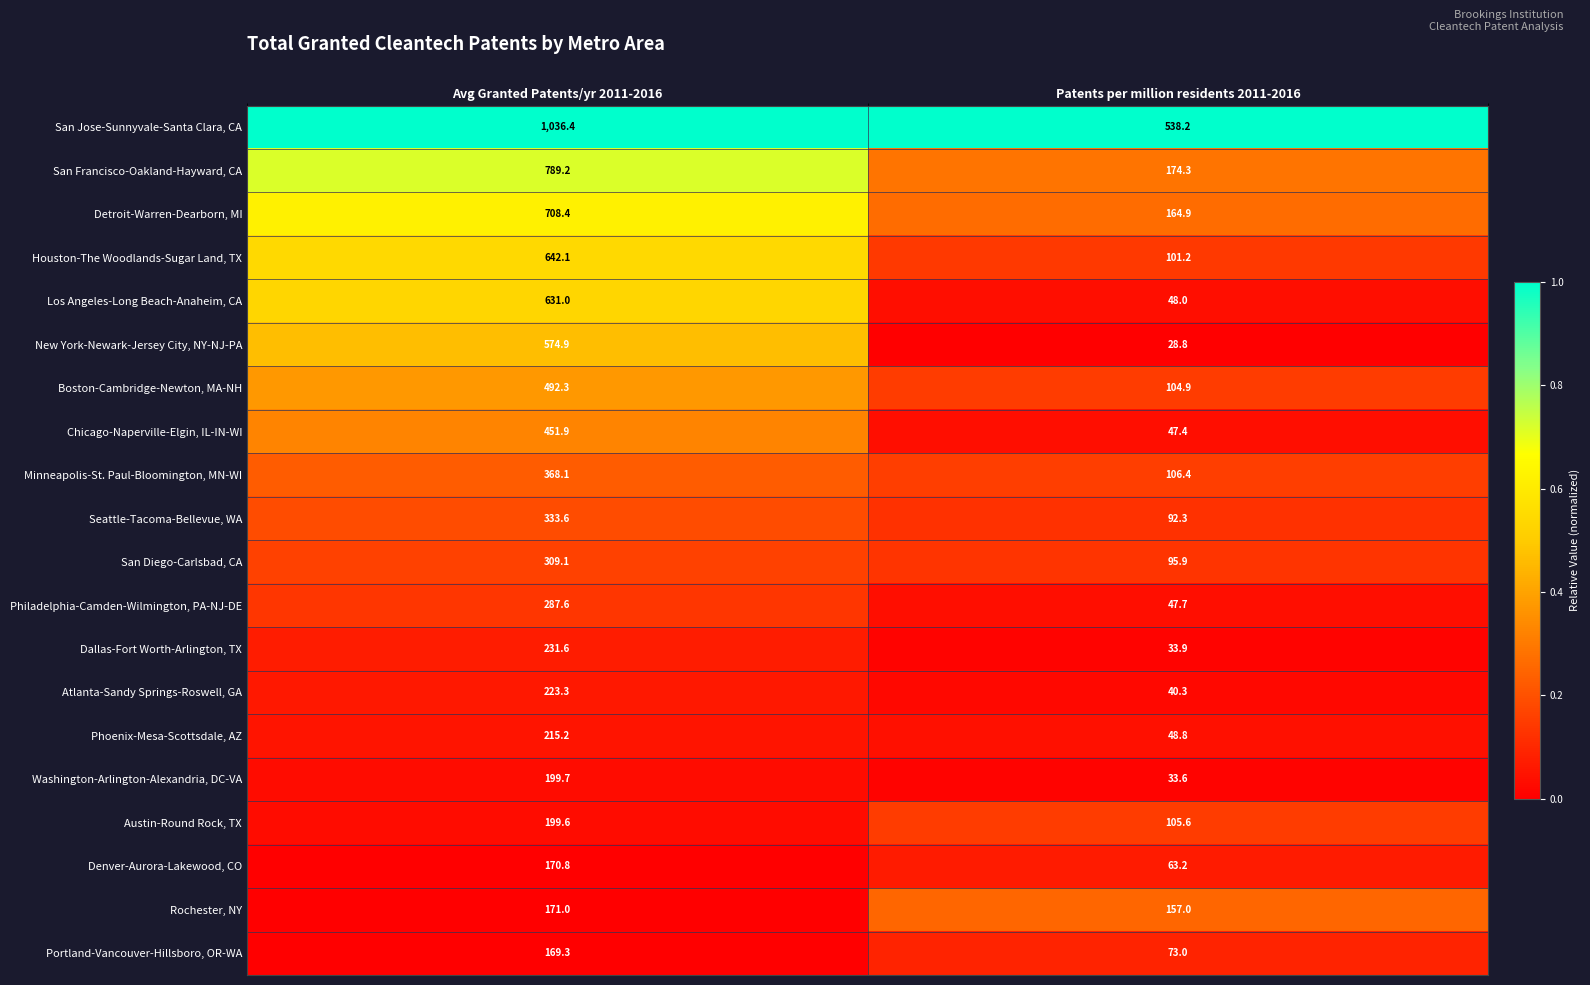

At which label is Austin-Round Rock, TX closest to 152?

Patents per million residents 2011-2016